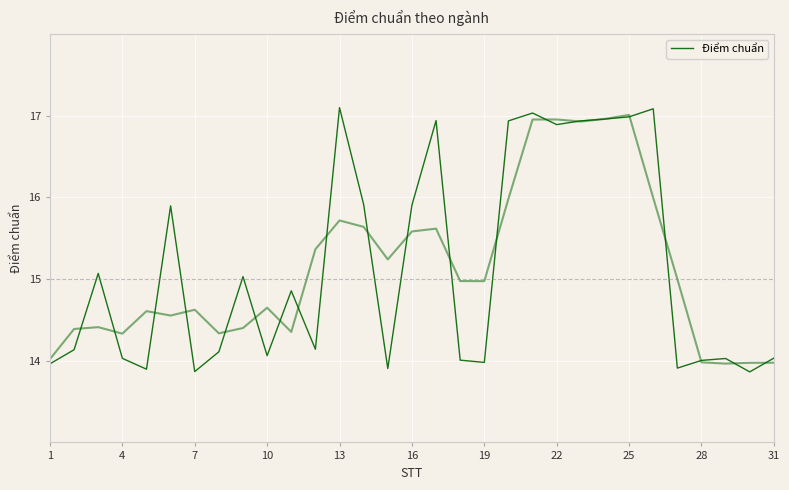

What is the difference between the values at 10 and 23?

2.9